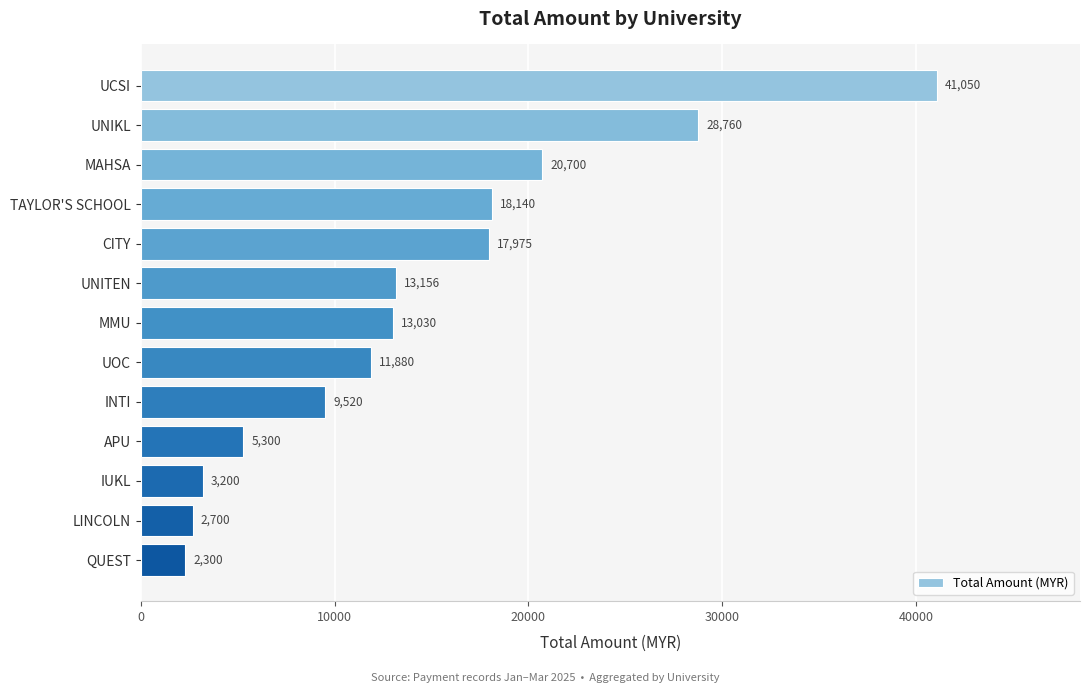

What is the difference between the maximum and second lowest values?

38350.0